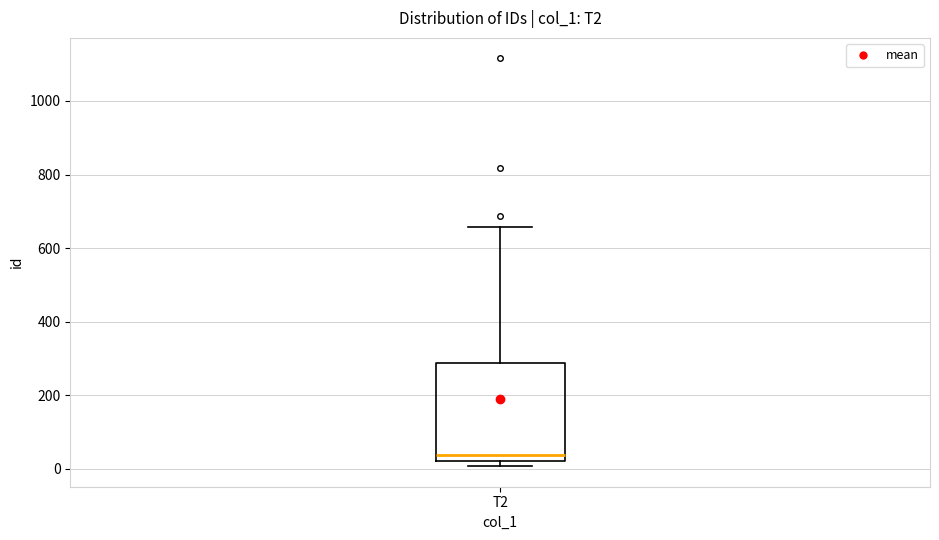

Where is the lower edge of the box for T2 on the y-axis? The values are not printed on the chart, so give them approximately, as read against the axis.

20